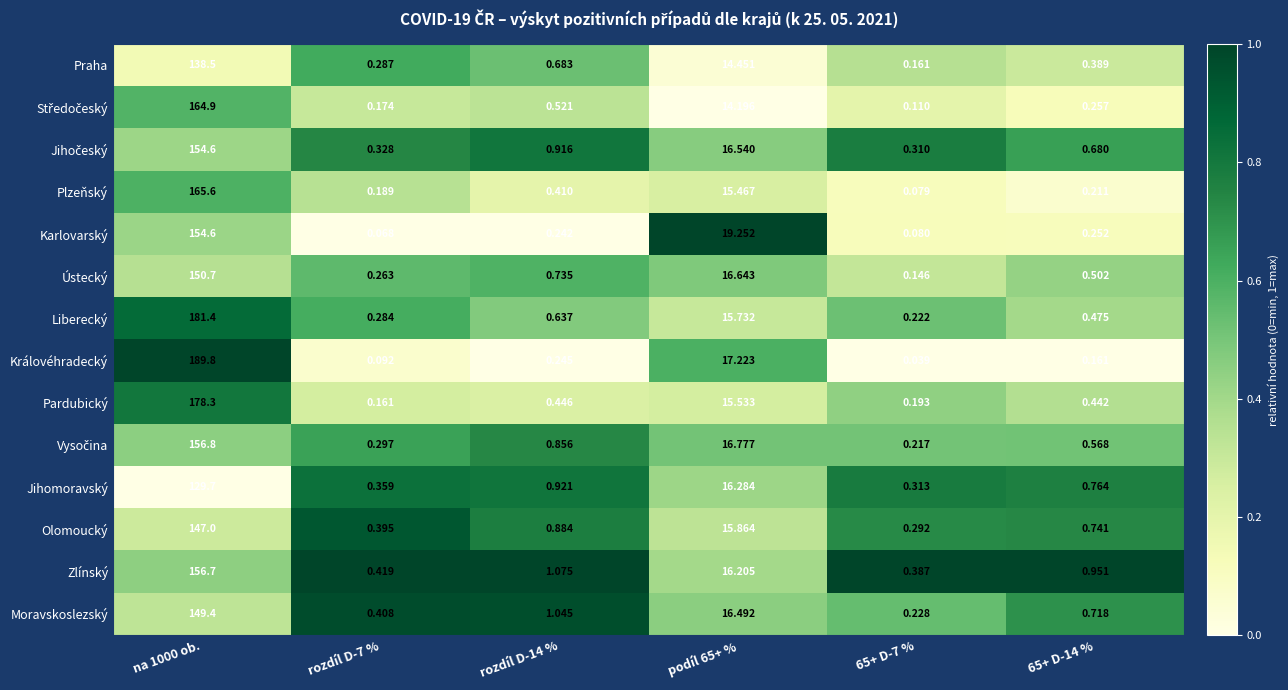

Which series changed the most between na 1000 ob. and rozdíl D-14 %?

Královéhradecký